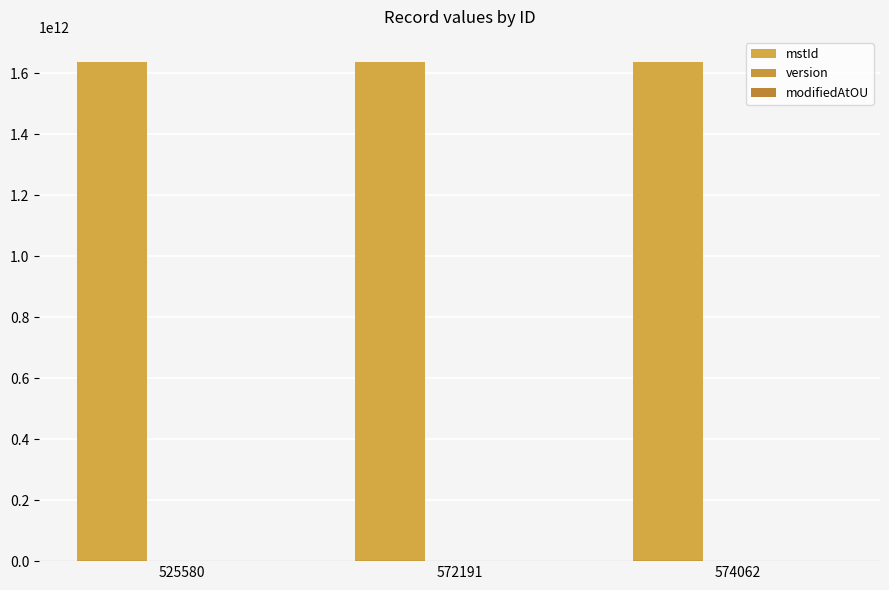

List the series in order of their peak value, highest first.

mstId, modifiedAtOU, version